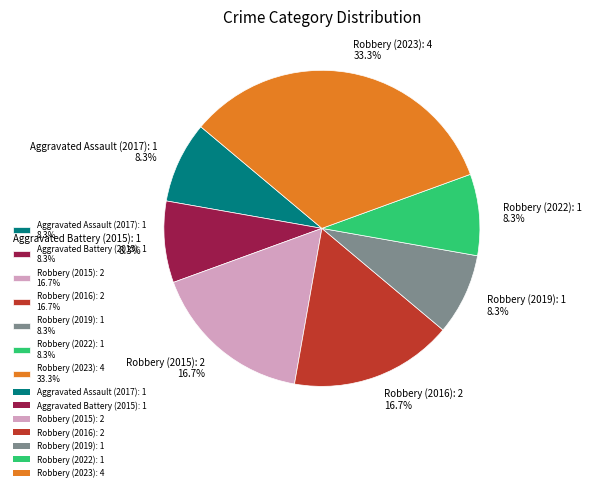

Is there a majority slice in this chart?

No